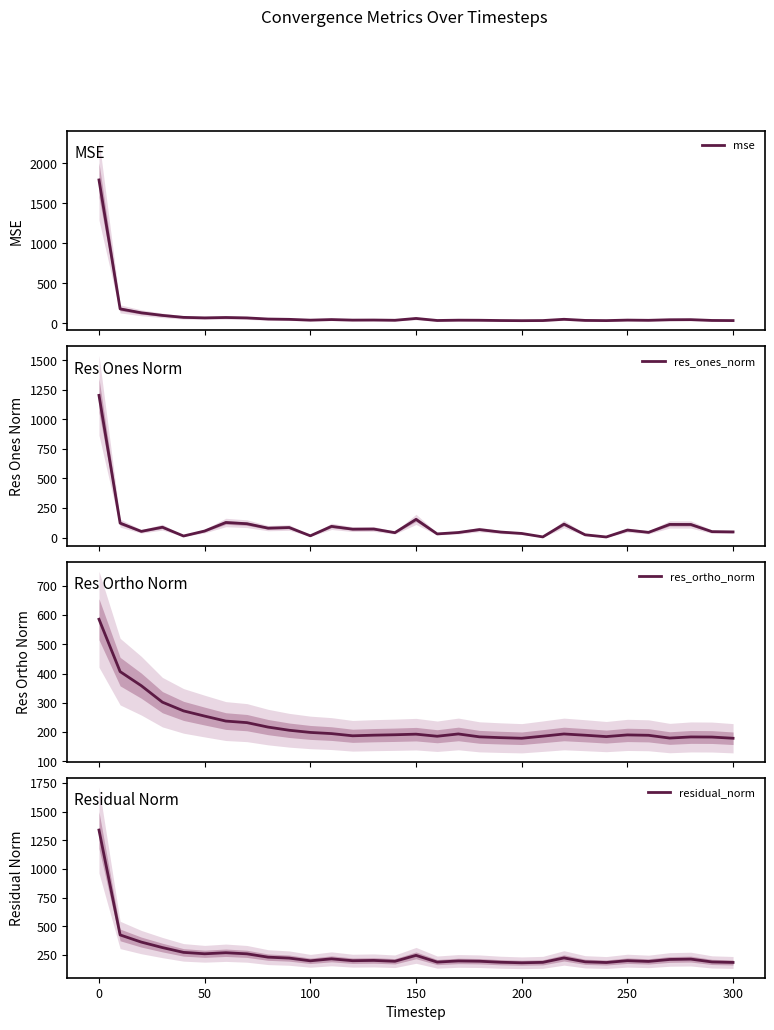

What is the value of the res_ones_norm point at the 28th from the left?

111.3